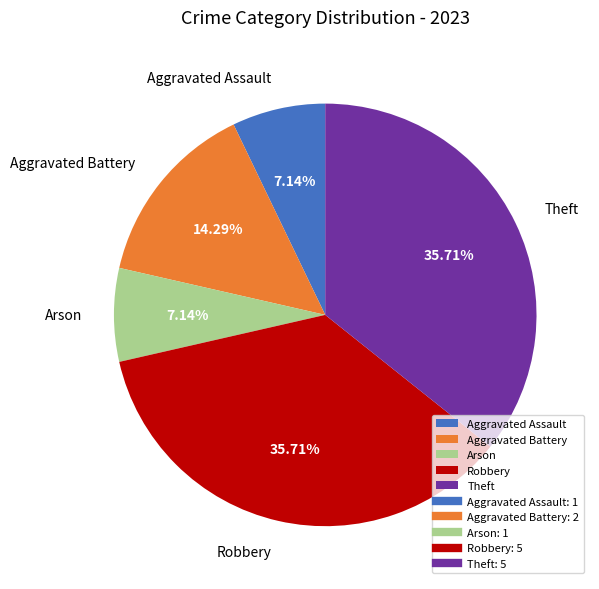

What percentage is the Theft slice, to the nearest percent?

36%